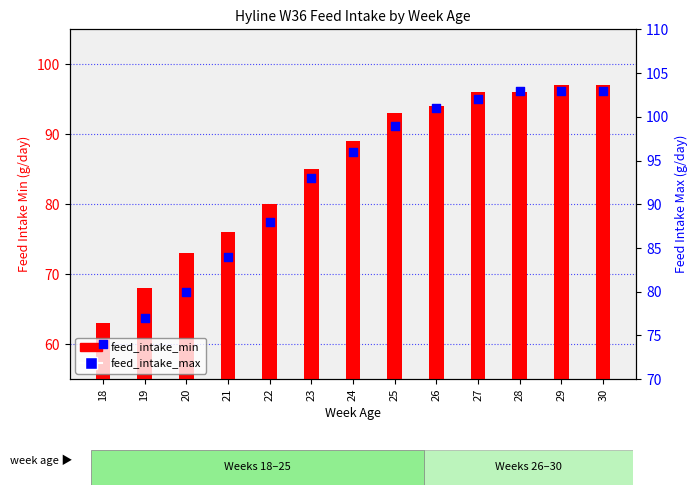

What are all the series names shown in the legend?

feed_intake_min, feed_intake_max